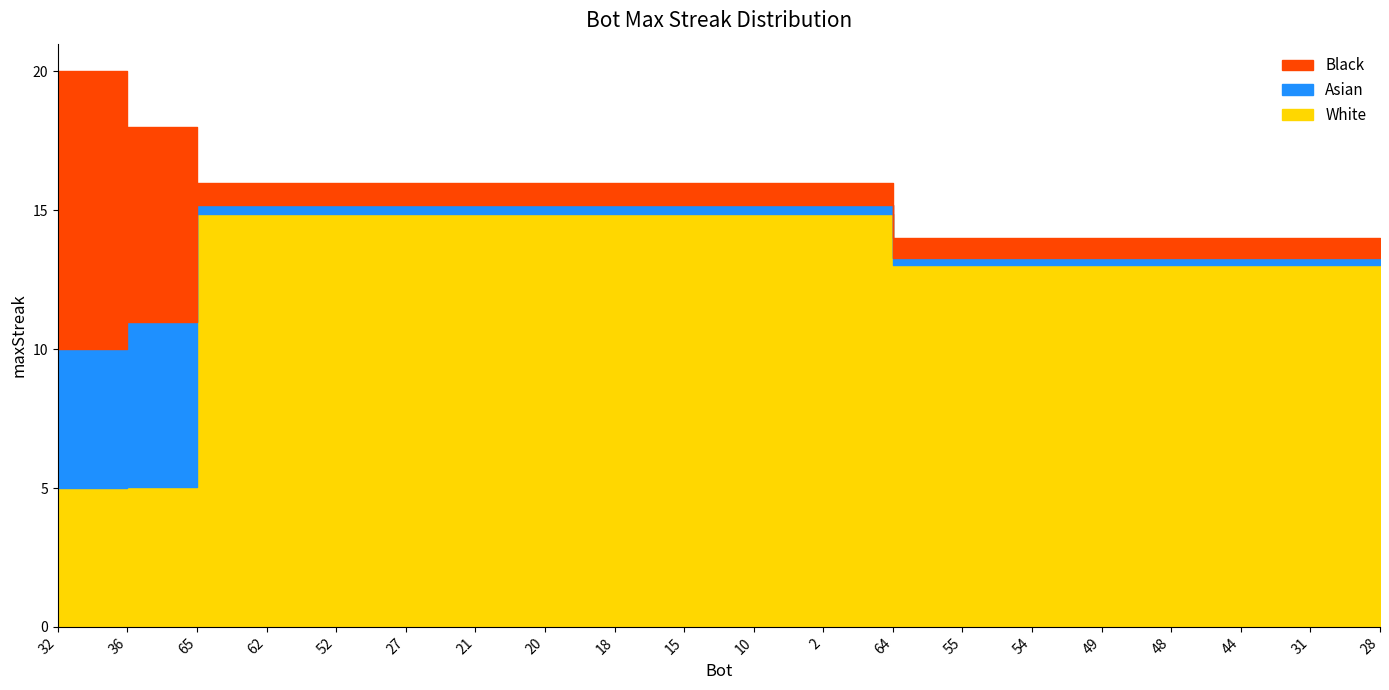

Is it true that the value at 10 is 4?

False